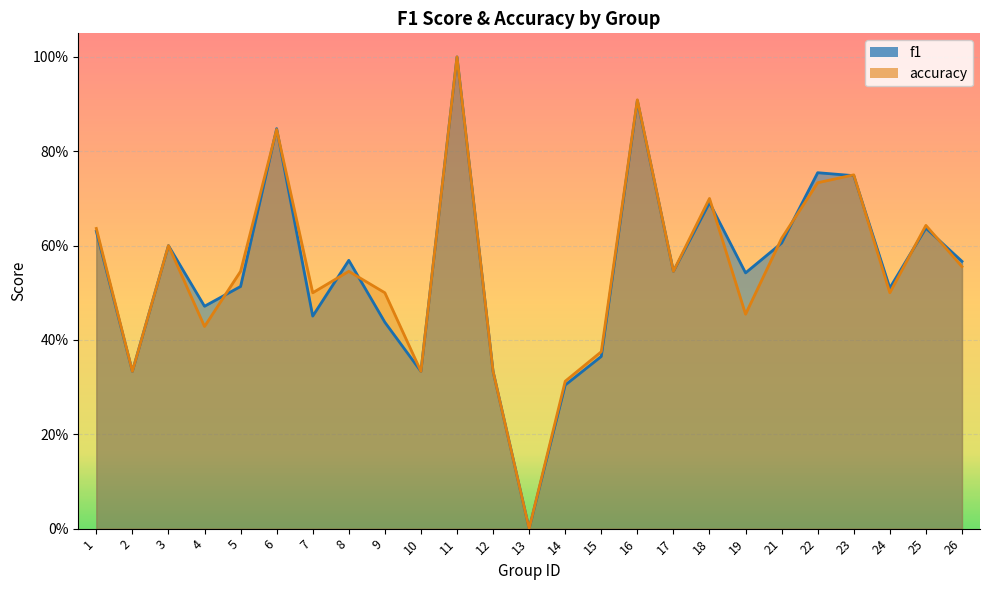

How many distinct data groups are displayed?

2